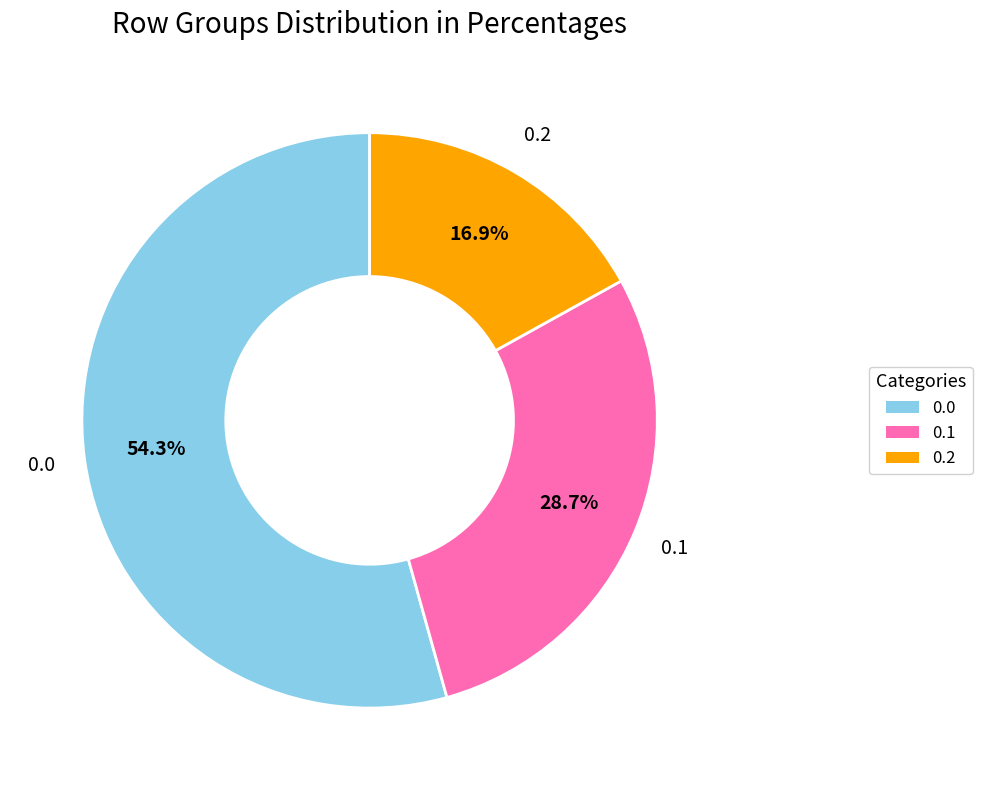

The 0.1 slice represents 29% of the pie. True or false?

True